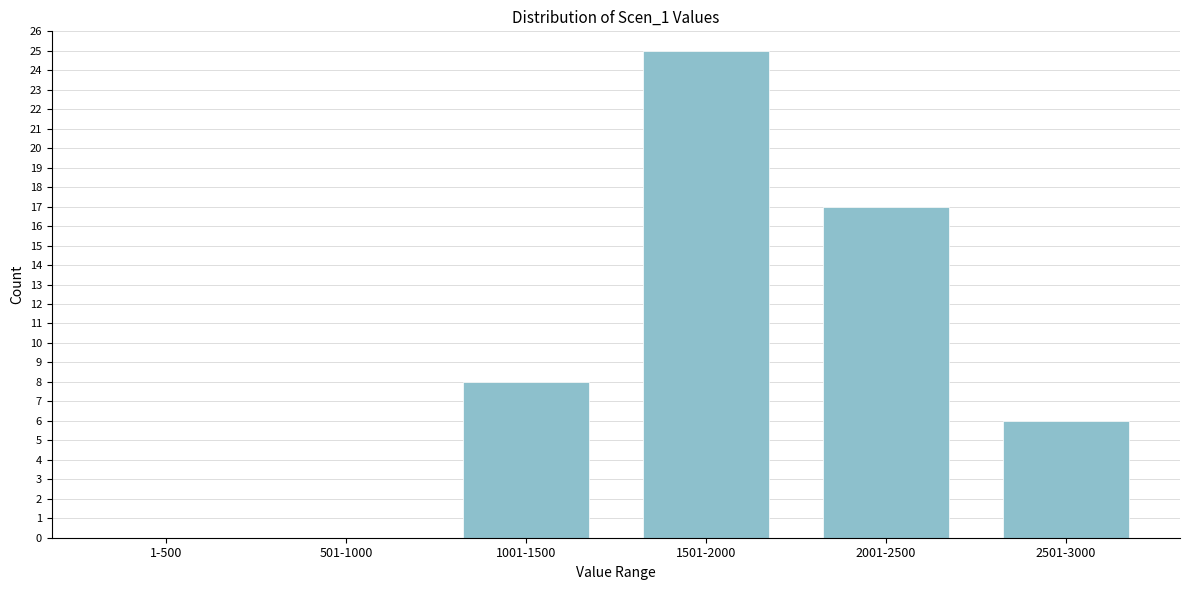

Reading right to left, list all the values displayed in this chart.

2501-3000=6	2001-2500=17	1501-2000=25	1001-1500=8	501-1000=0	1-500=0